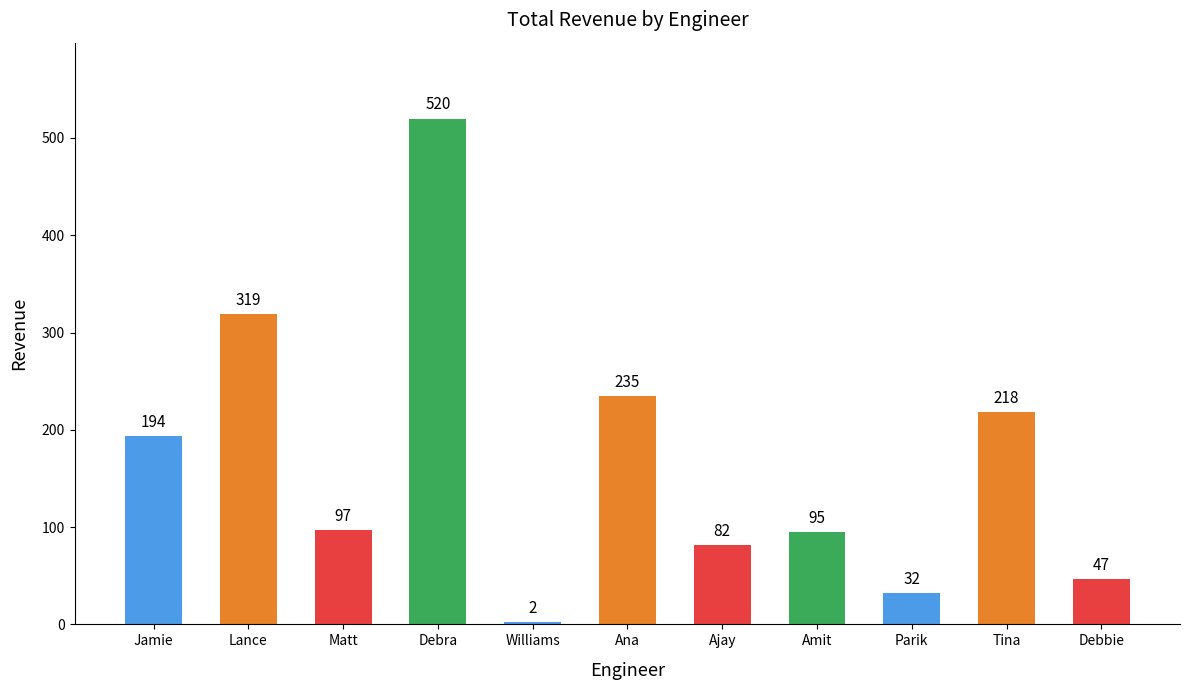

What is the sum of the values at Tina and Debbie?

265